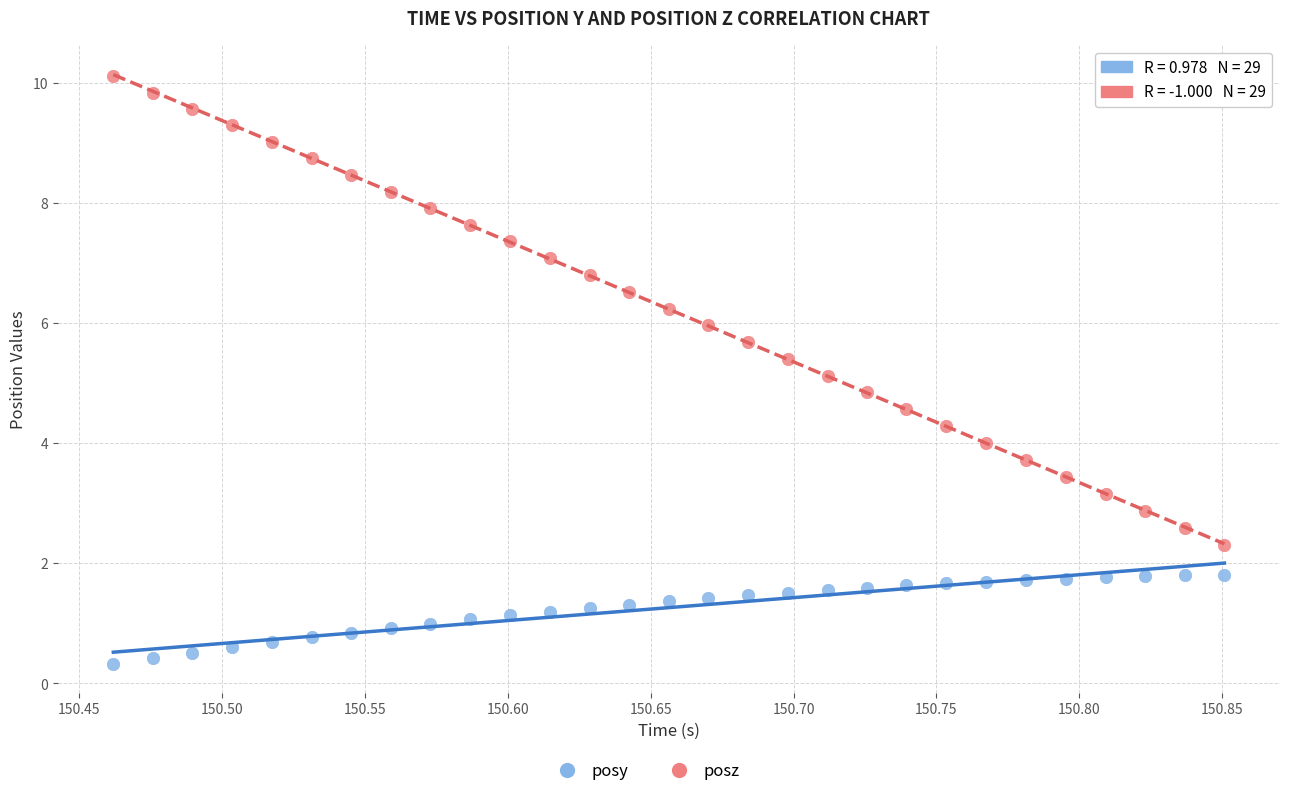

Which series reaches the minimum Y coordinate?

posy